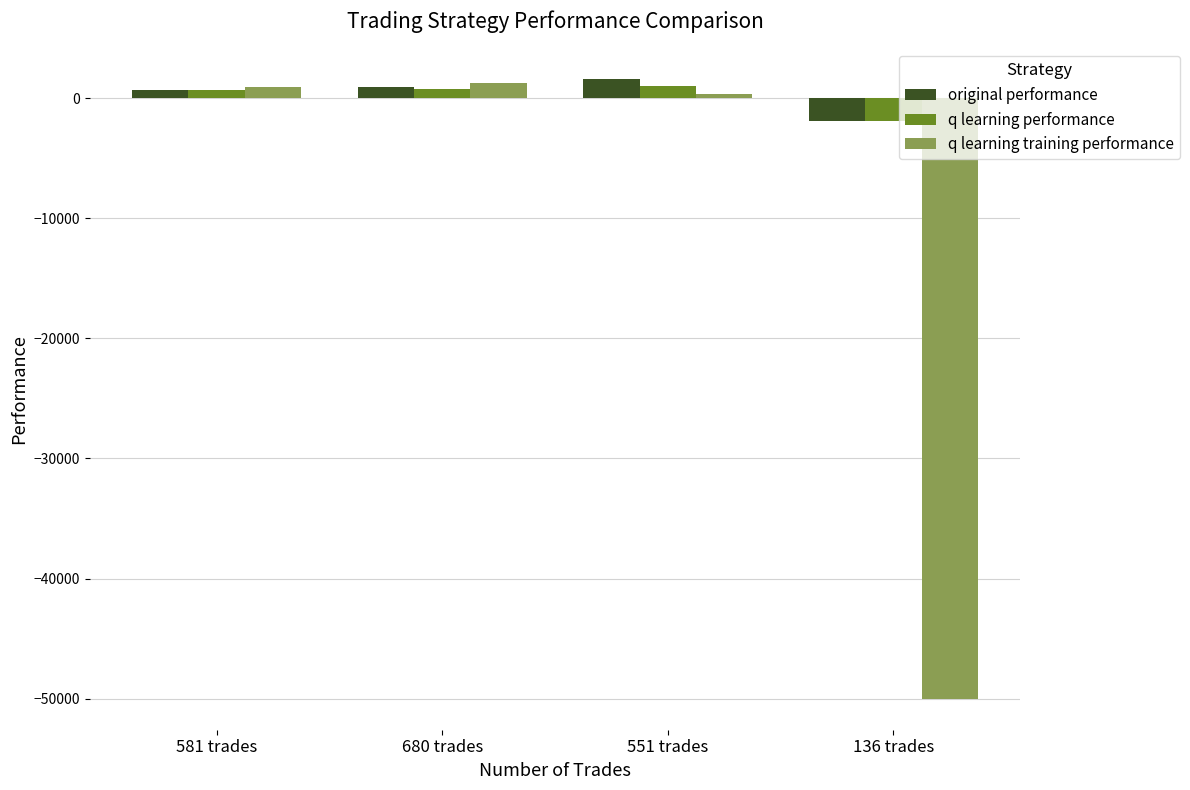

How many values in q learning training performance are below zero?

1